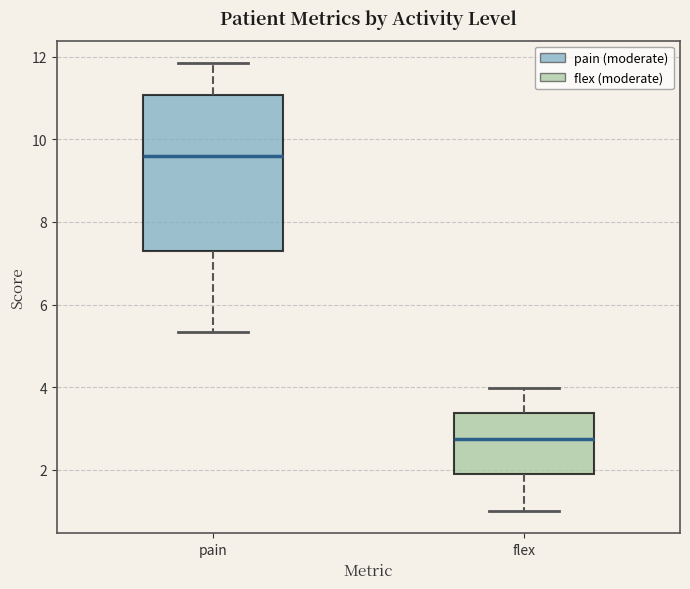

Which box is the tallest, from its lower edge to its upper edge?

pain